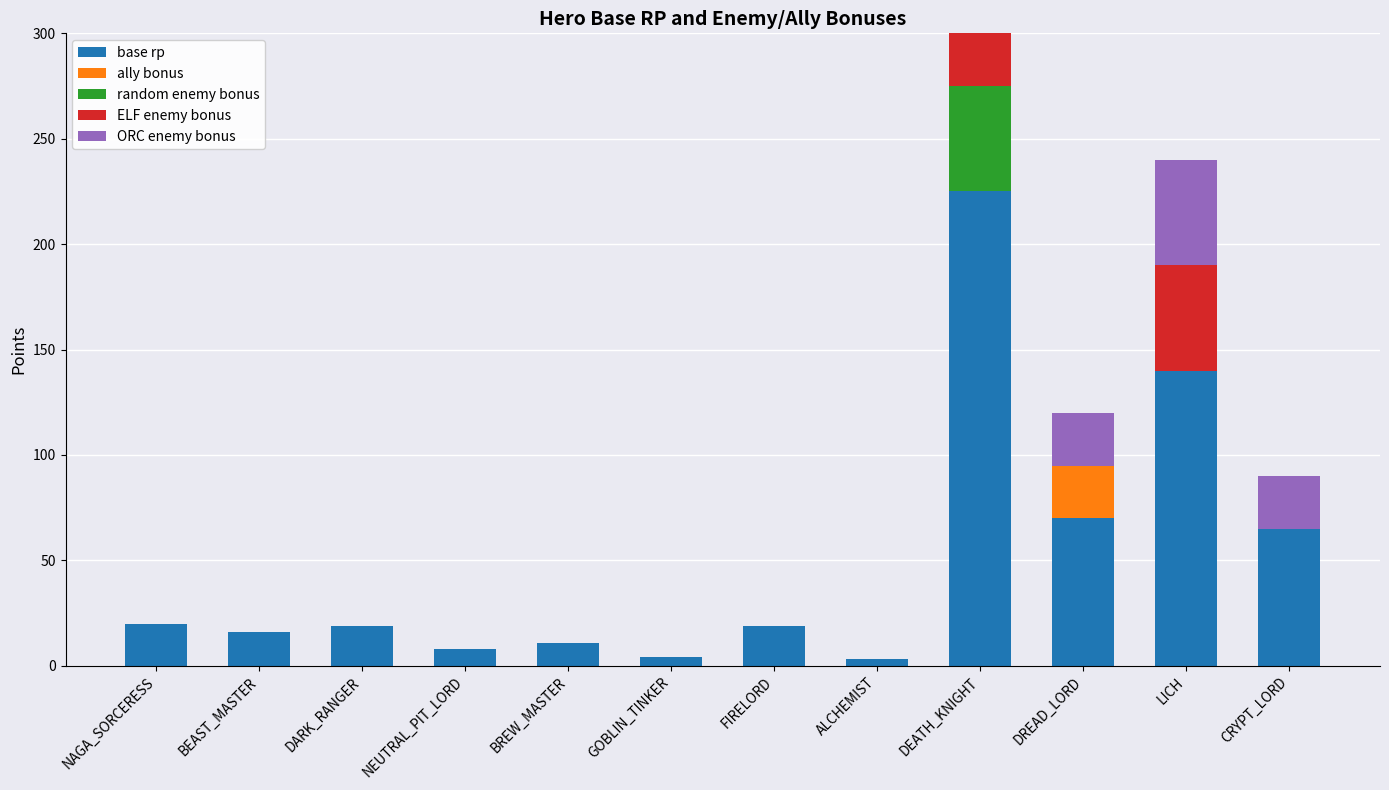

What is the label of the 7th bar from the left?

FIRELORD